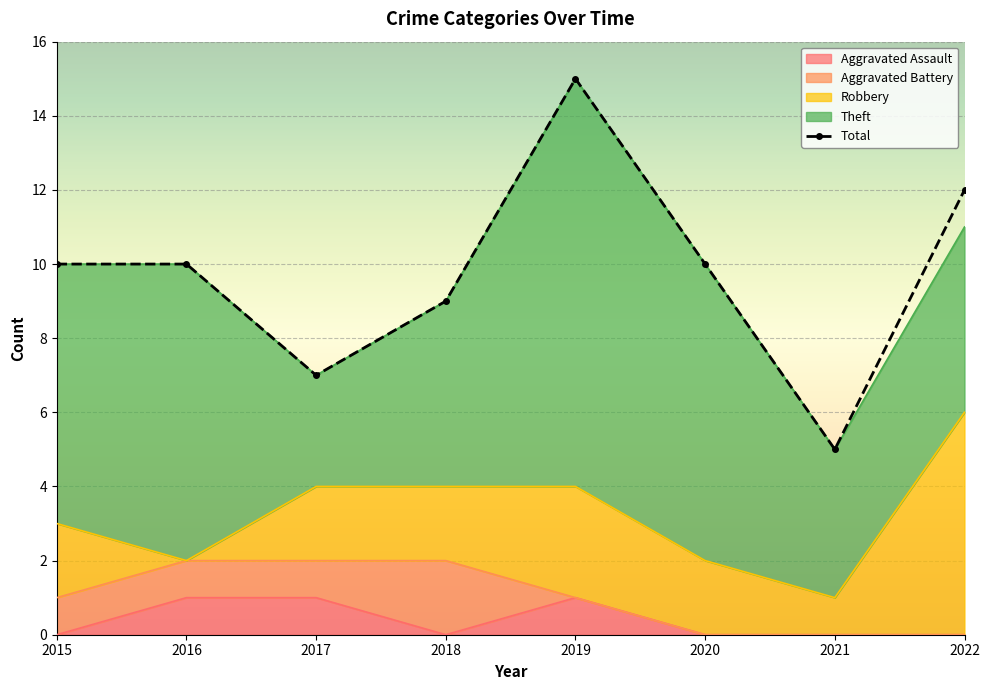

At which label is Aggravated Battery closest to 1?

2015